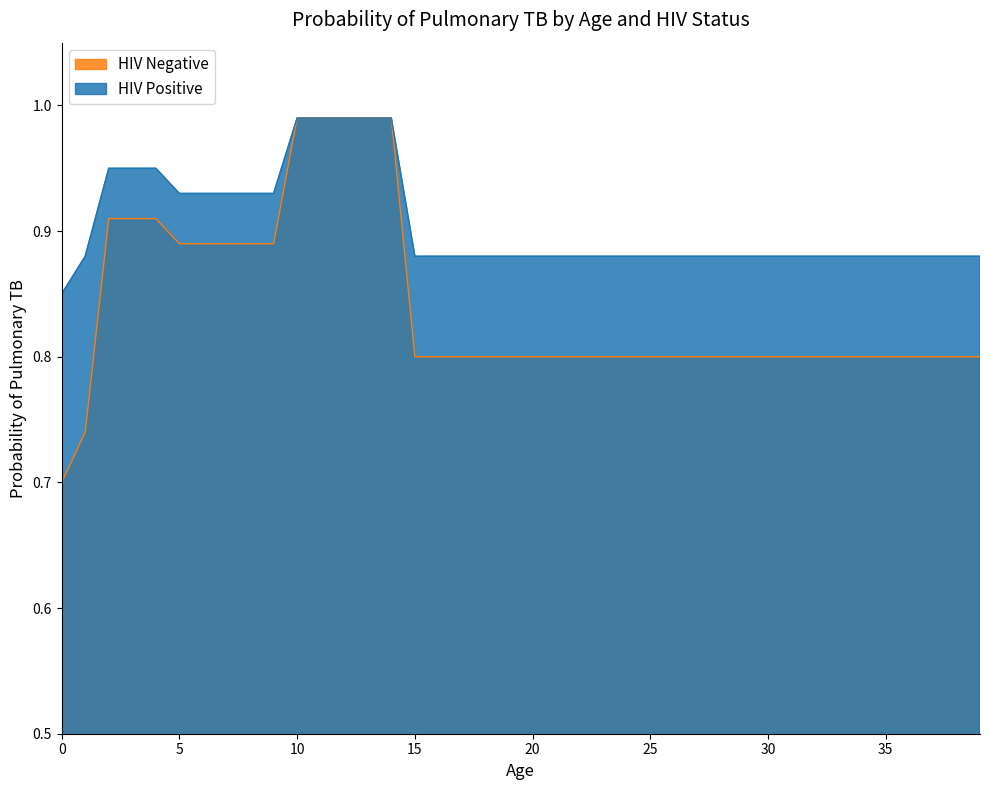

What is the difference between the maximum and minimum values in the HIV Positive series?

0.1